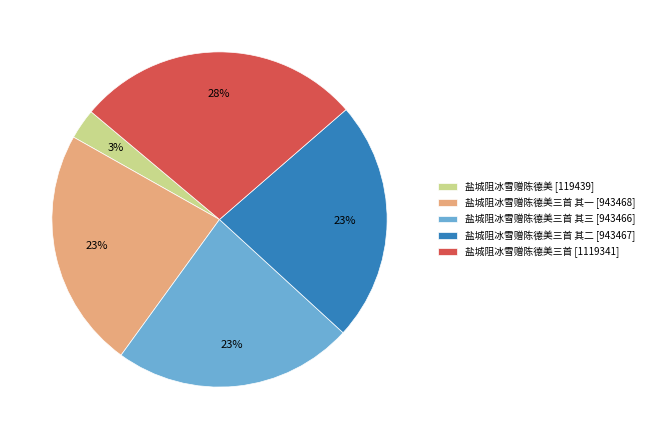

What percentage is the 盐城阻冰雪赠陈德美三首 其二 [943467] slice, to the nearest percent?

23%